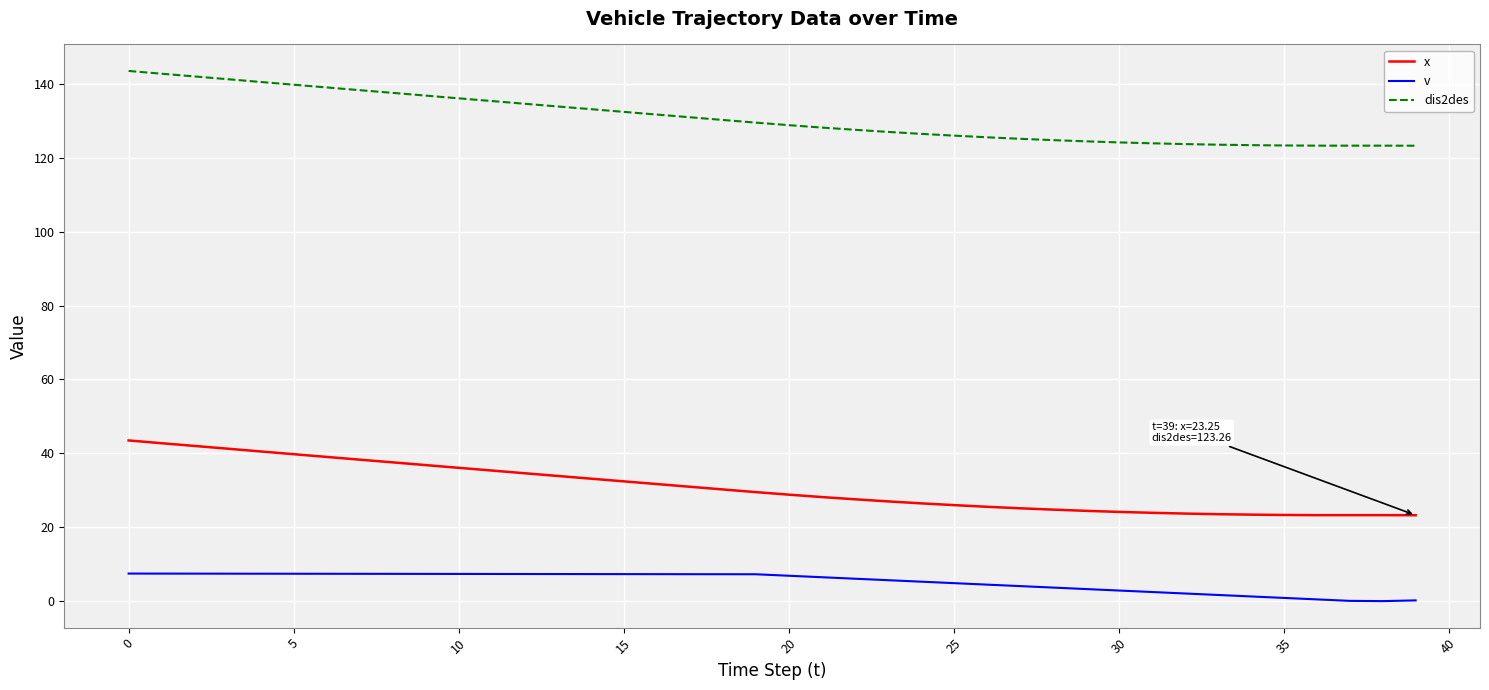

List the series in order of their overall mean, highest first.

dis2des, x, v